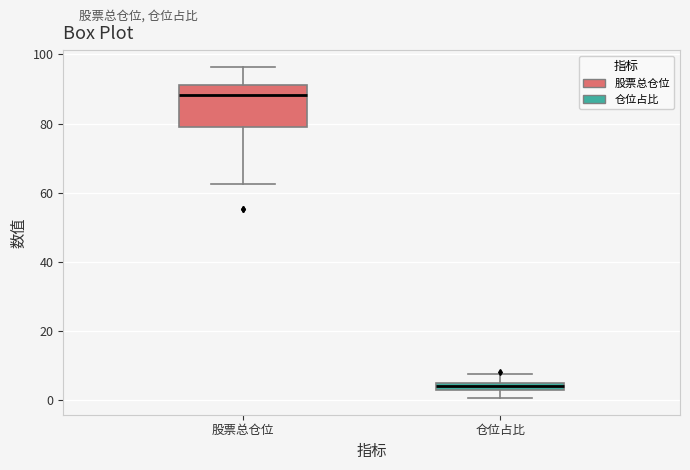

Which box is the tallest, from its lower edge to its upper edge?

股票总仓位